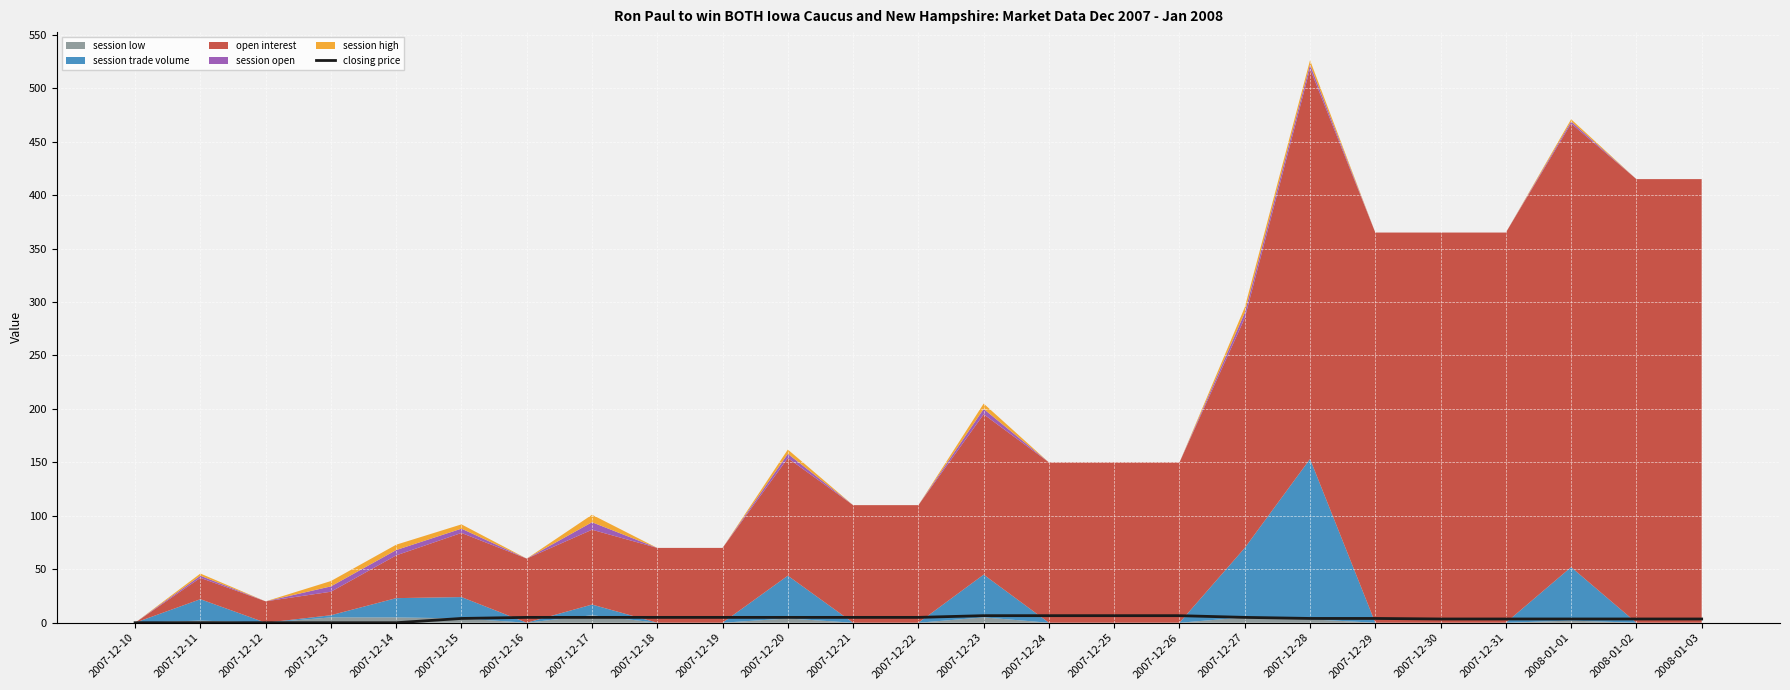

What is the average value?

3.8